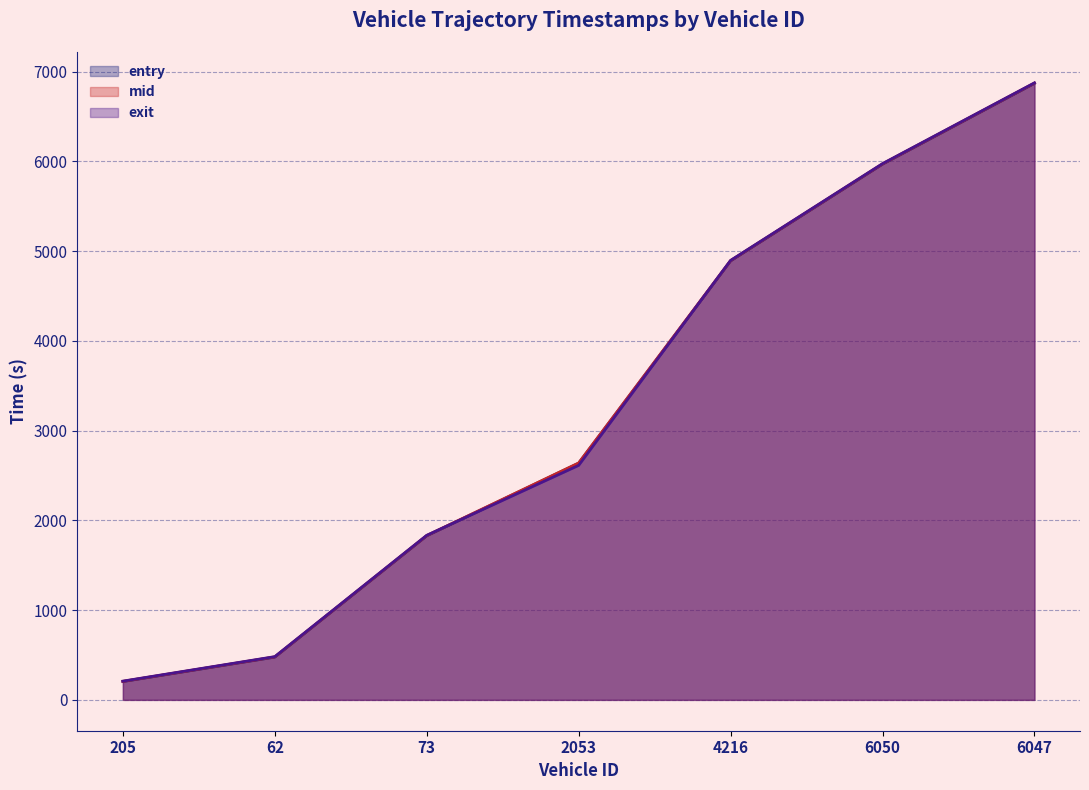

How many values in the mid series are below 2640?

3